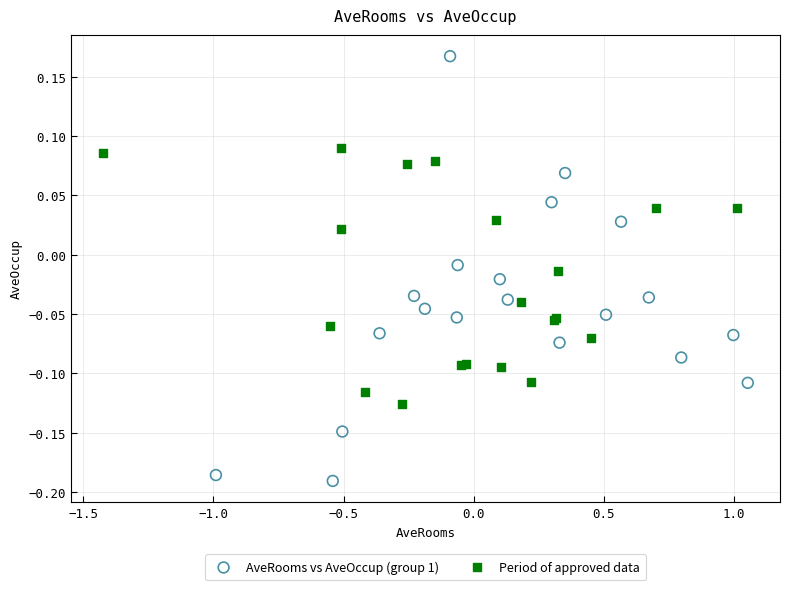

Which series reaches the maximum Y coordinate?

AveRooms vs AveOccup (group 1)